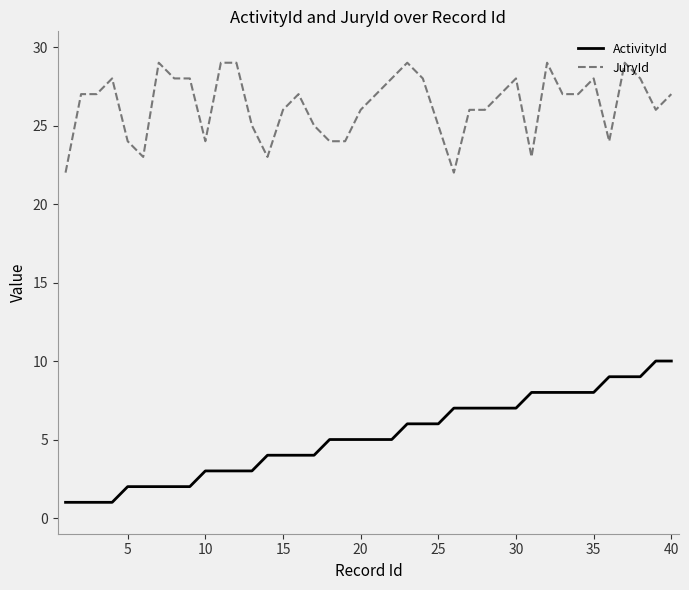

At how many categories does at least one series exceed 5?

40